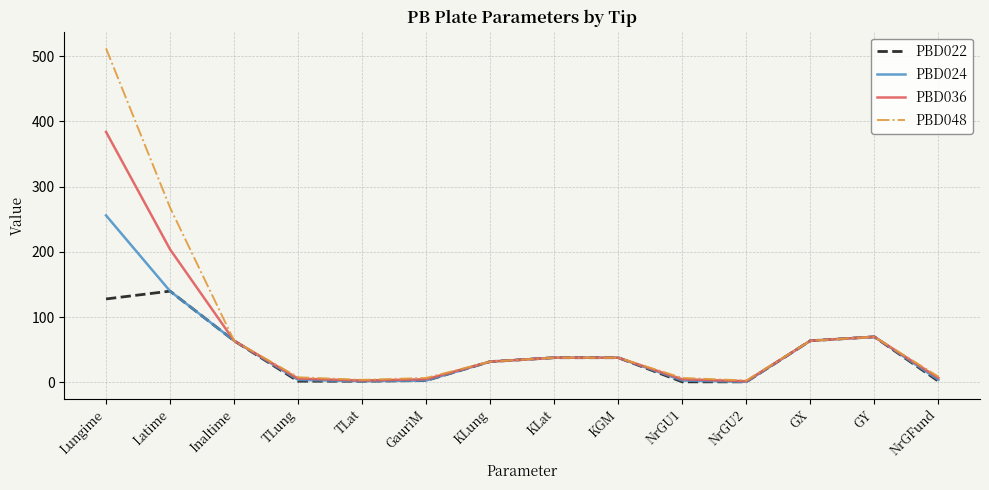

Which series has the widest spread of values?

PBD048